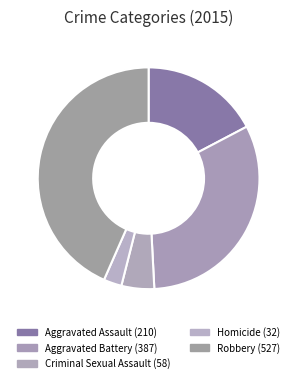

To the nearest percent, what portion does Homicide represent?

3%